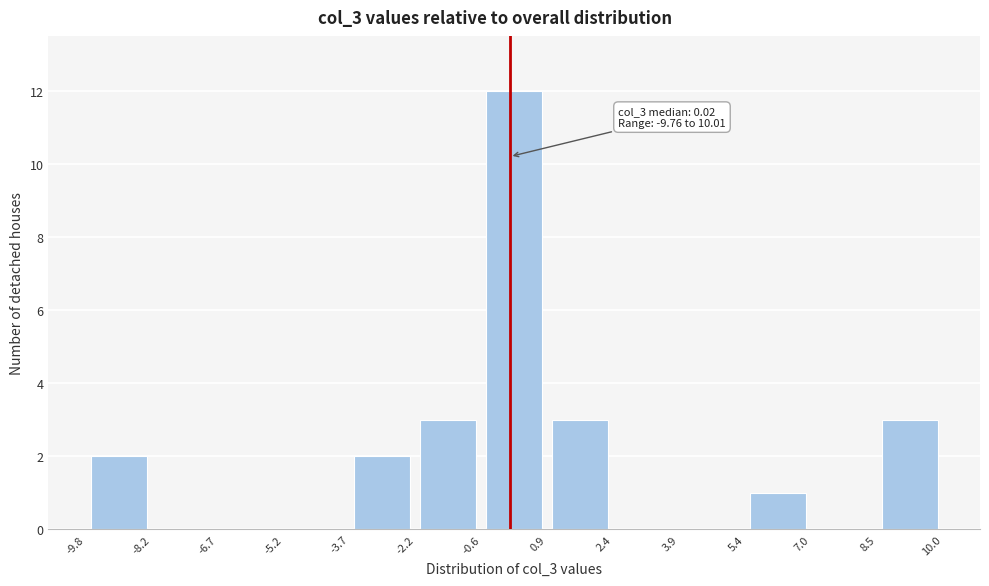

Over which range of the x-axis is the bar tallest?

-0.6 to 0.9